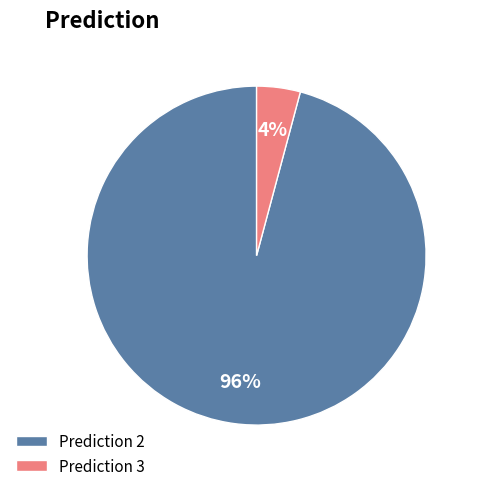

To the nearest percent, what is the difference between the largest and smallest slice percentages?

92%